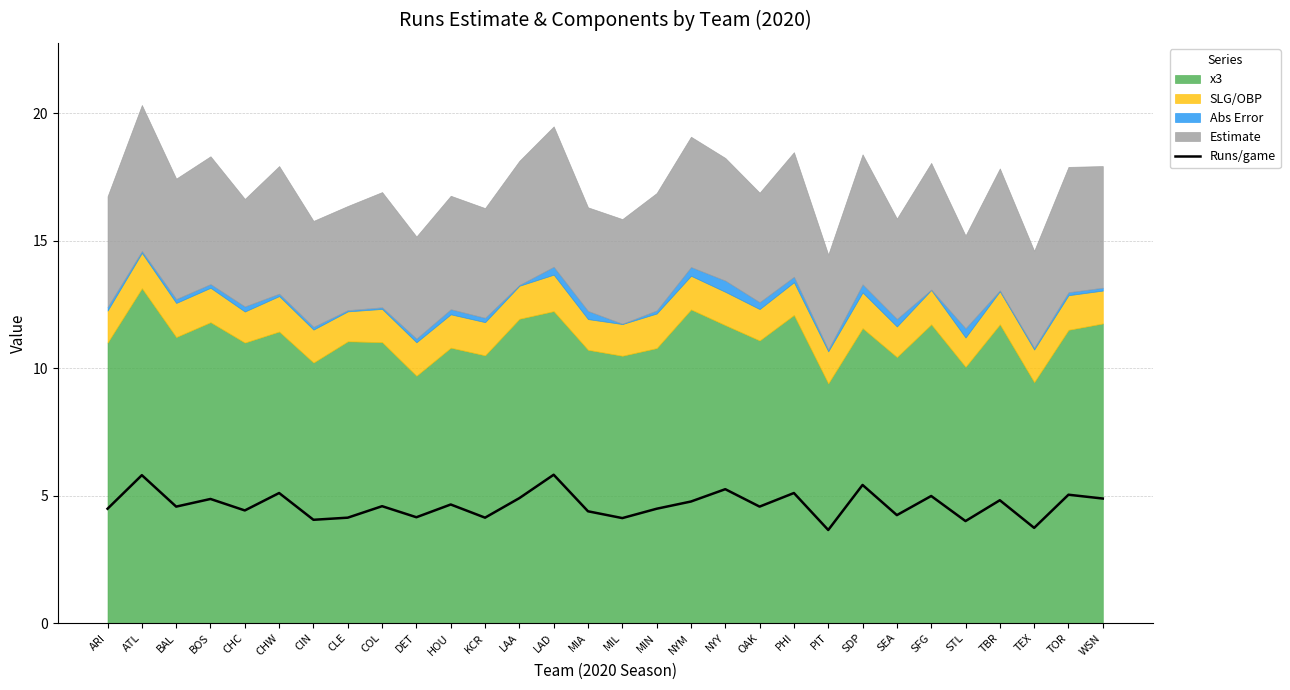

Where is the first local minimum?

BAL